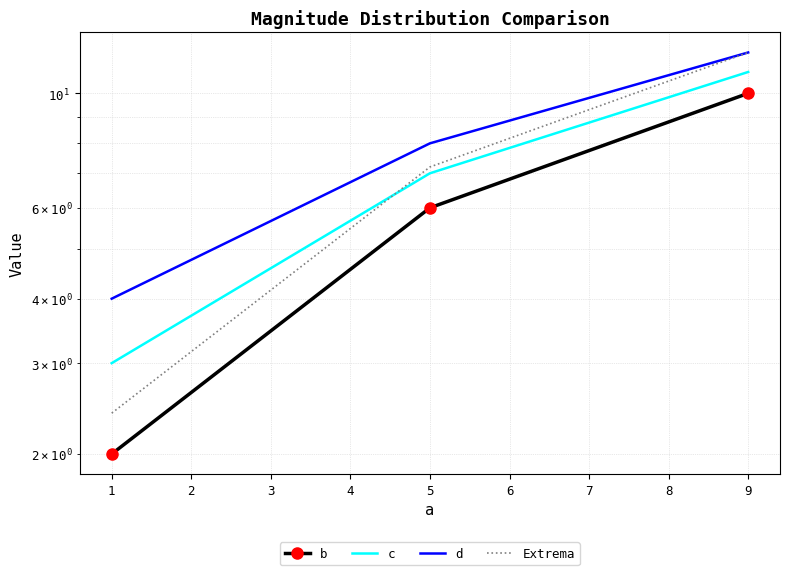

Count the number of categories in the chart.

3